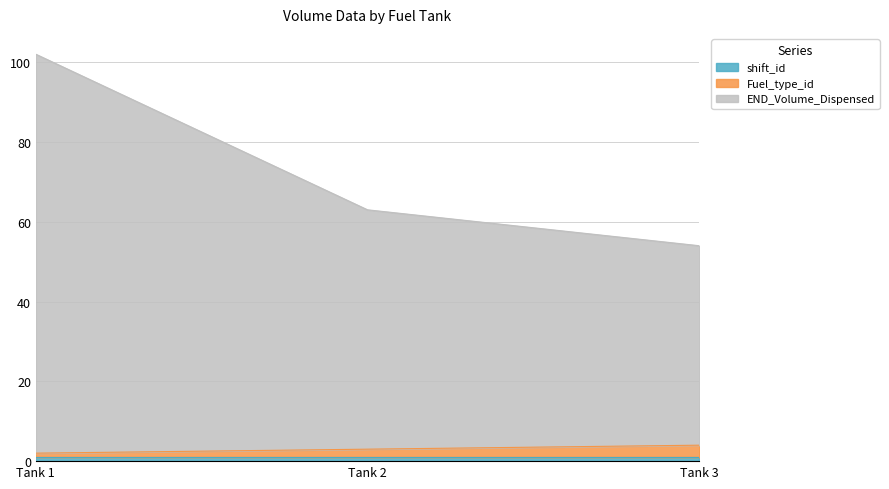

At which category is the sum across all series the highest?

Tank 1